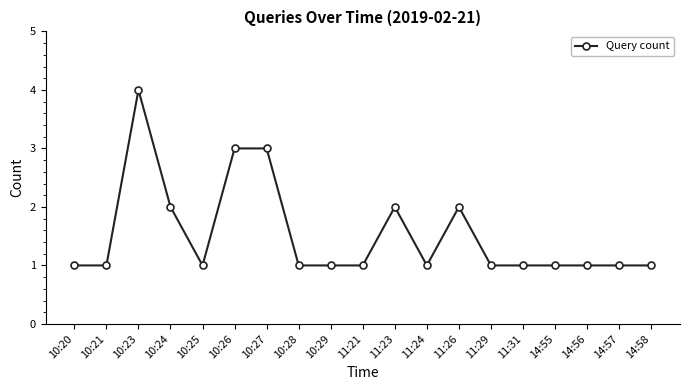

What is the smallest value displayed?

1